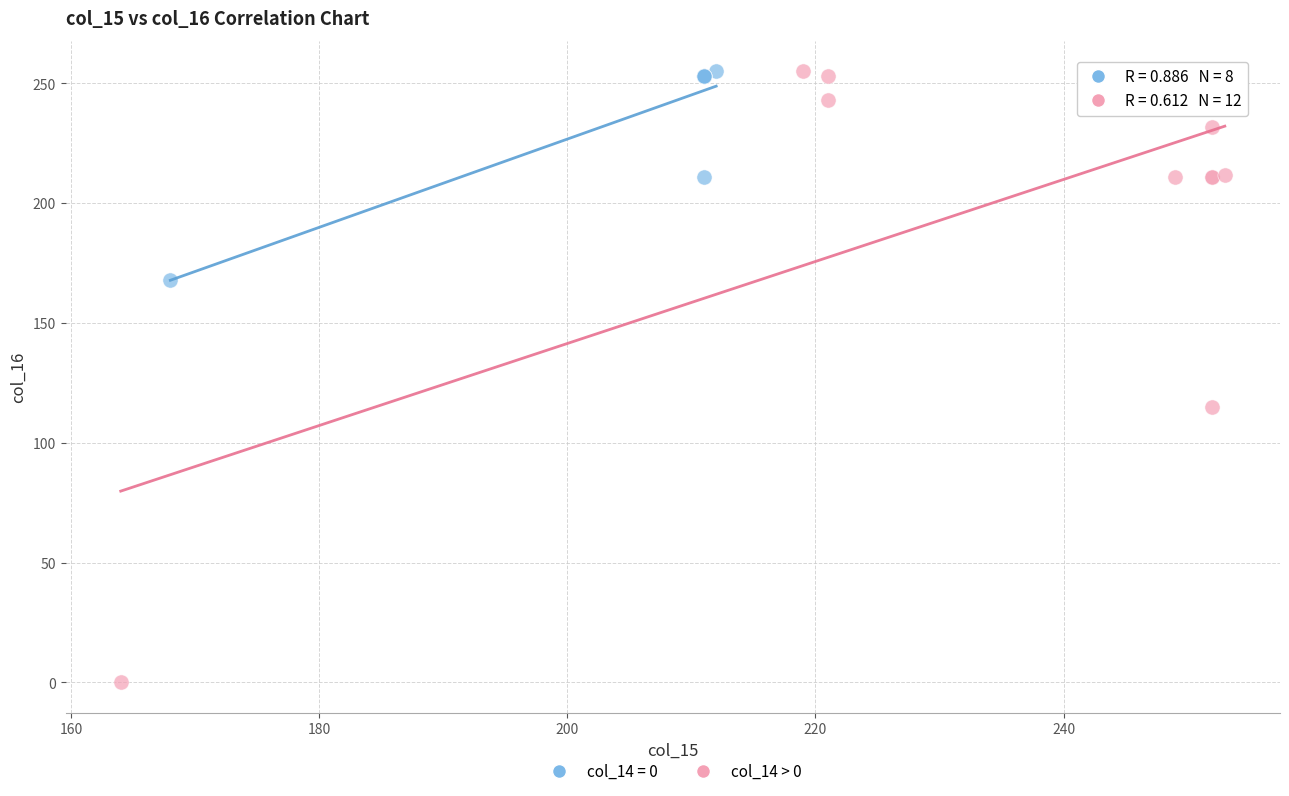

Which series reaches the minimum Y coordinate?

col_14 > 0